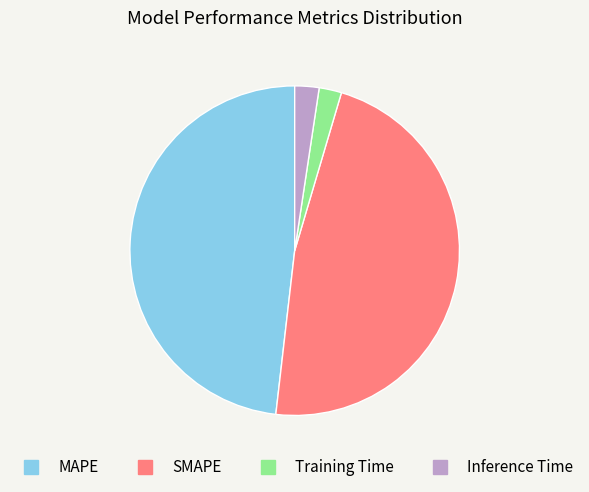

Which has a higher value, SMAPE or Training Time?

SMAPE